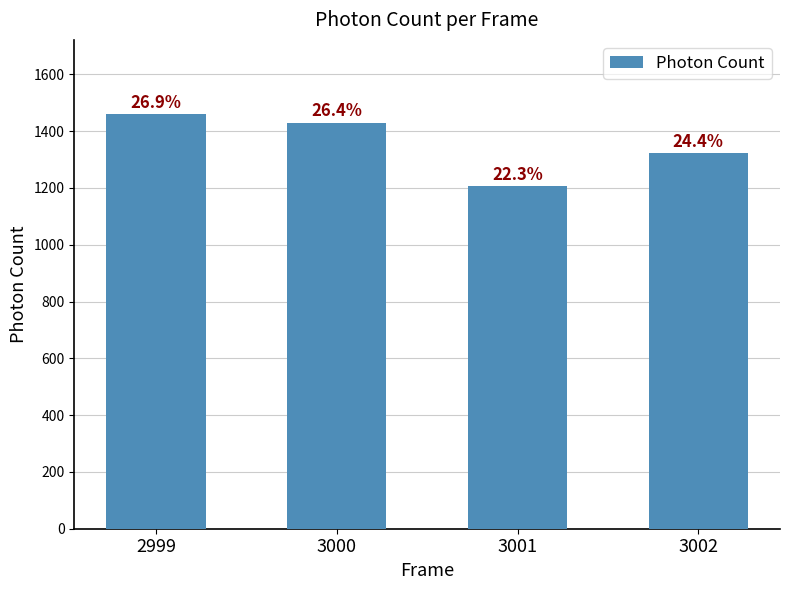

How many bars are there in total?

4